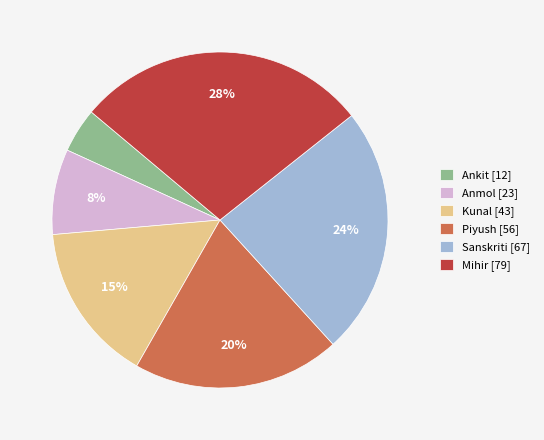

Which category has the biggest portion of the pie?

Mihir